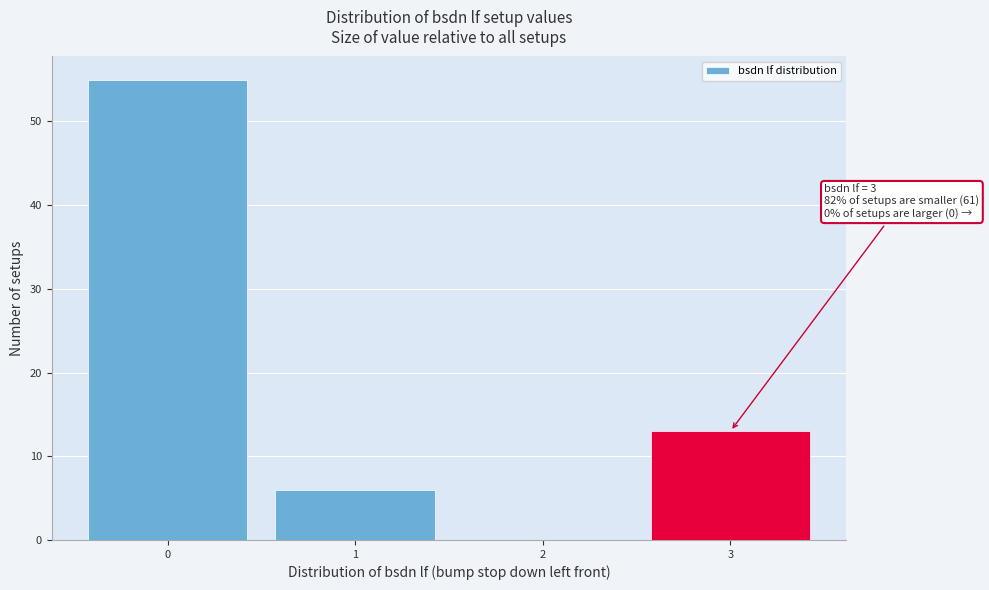

Which range on the x-axis has the tallest bar?

-0.5 to 0.5